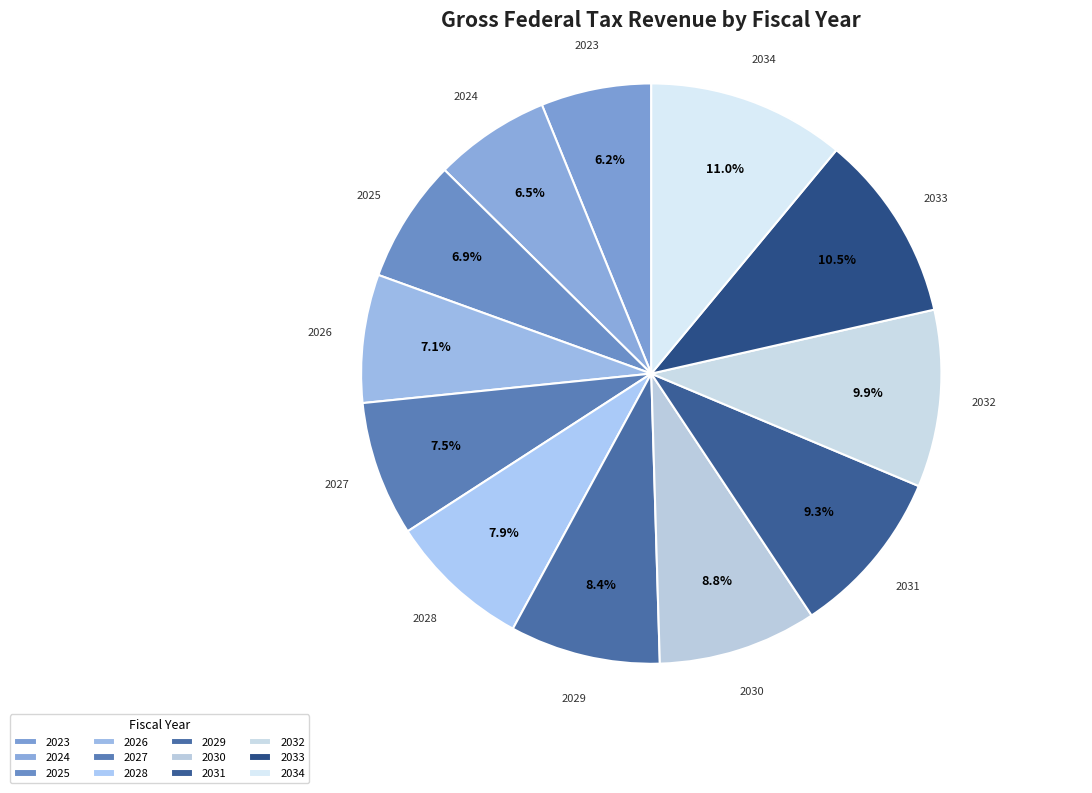

What is the ratio of the value at 2029 to the value at 2024?

1.3